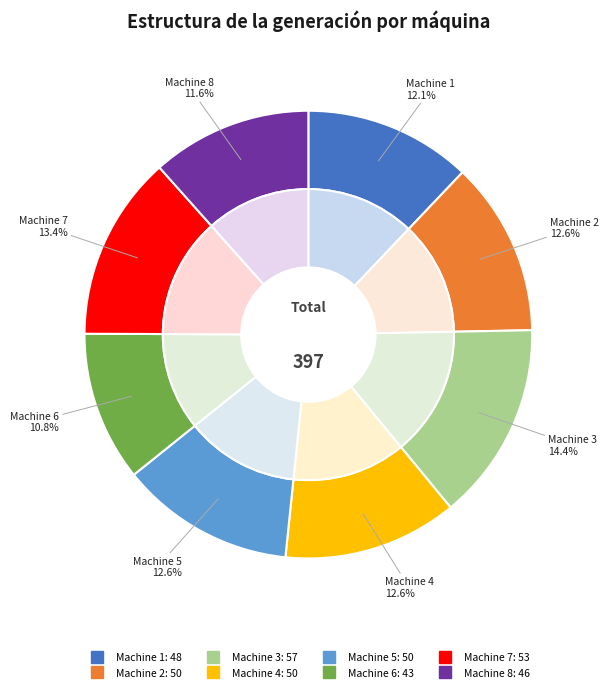

Rank the categories by value from highest to lowest.

Machine 3, Machine 7, Machine 2, Machine 4, Machine 5, Machine 1, Machine 8, Machine 6